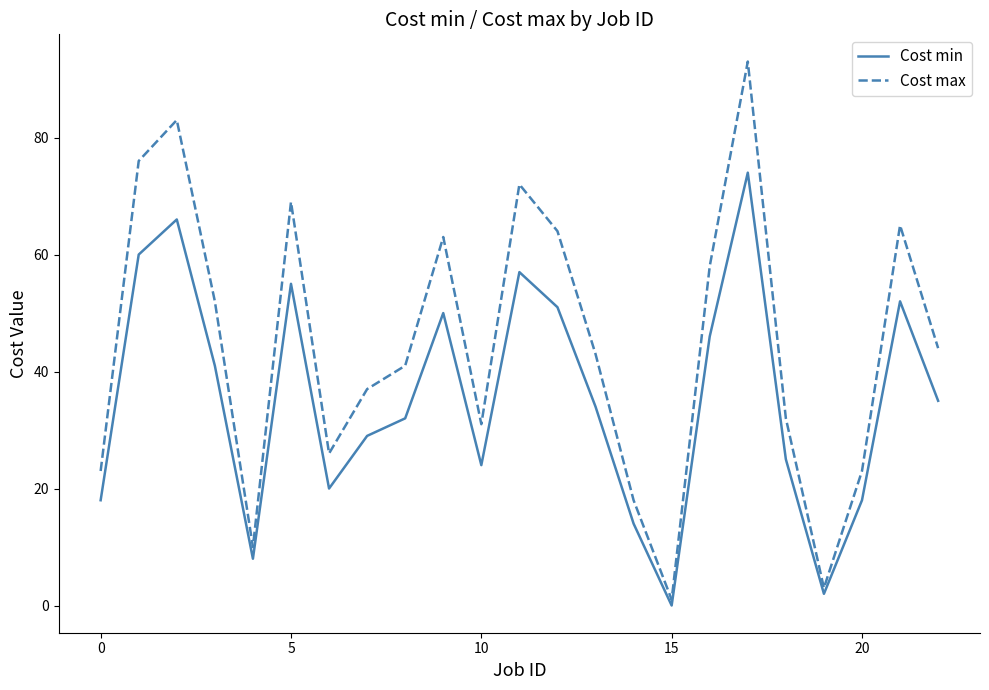

Does the chart display data point markers on the line(s)?

No